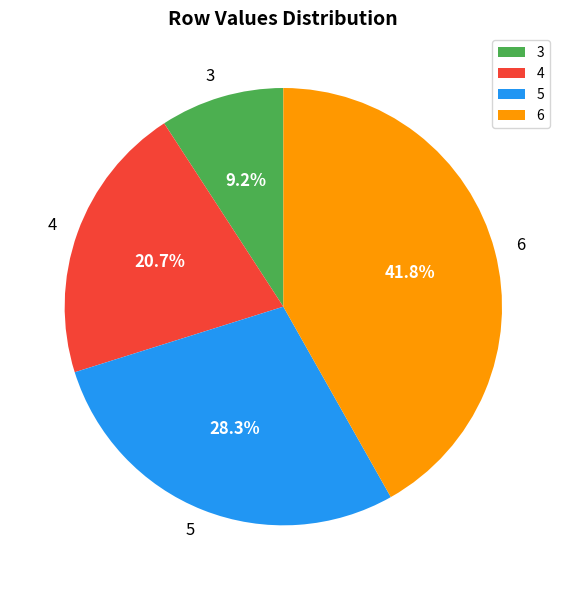

To the nearest percent, what percentage of the pie is 5?

28%